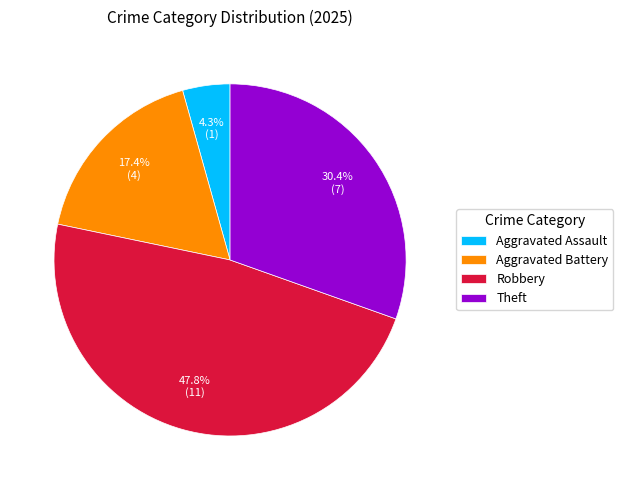

To the nearest percent, what portion does Aggravated Battery represent?

17%